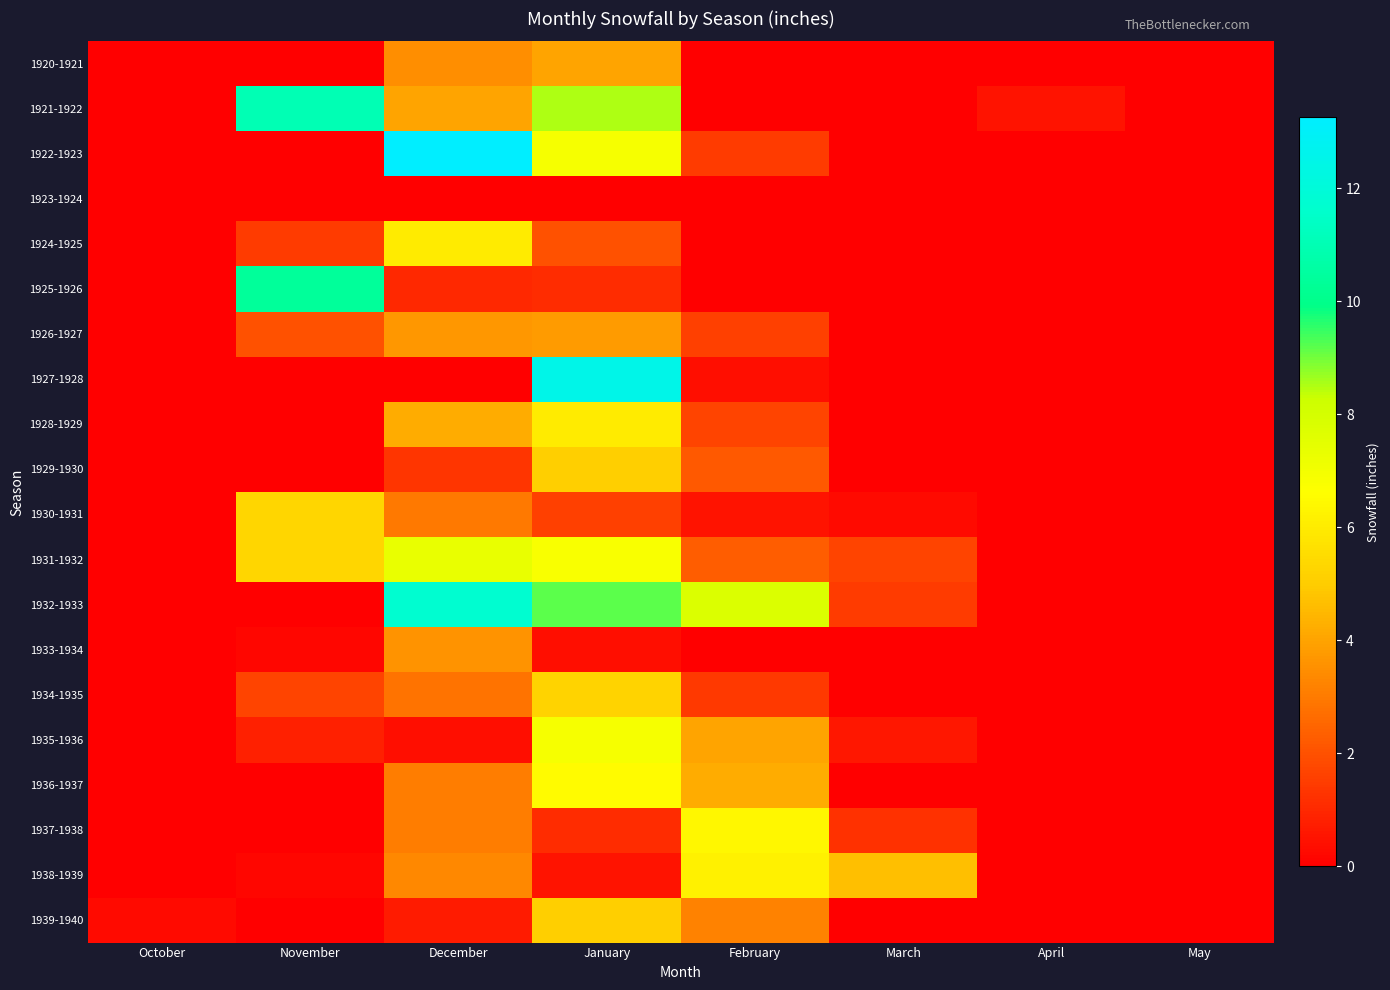

Count the number of categories in the chart.

8